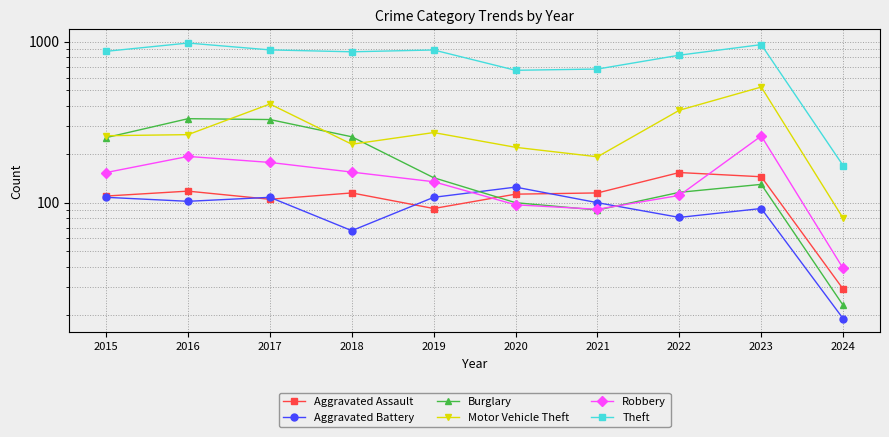

True or false: Aggravated Battery and Motor Vehicle Theft cross at least once.

False